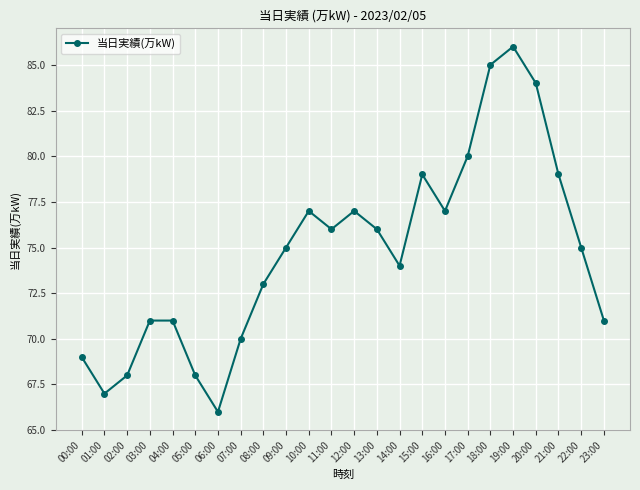

How many series are shown in this chart?

1